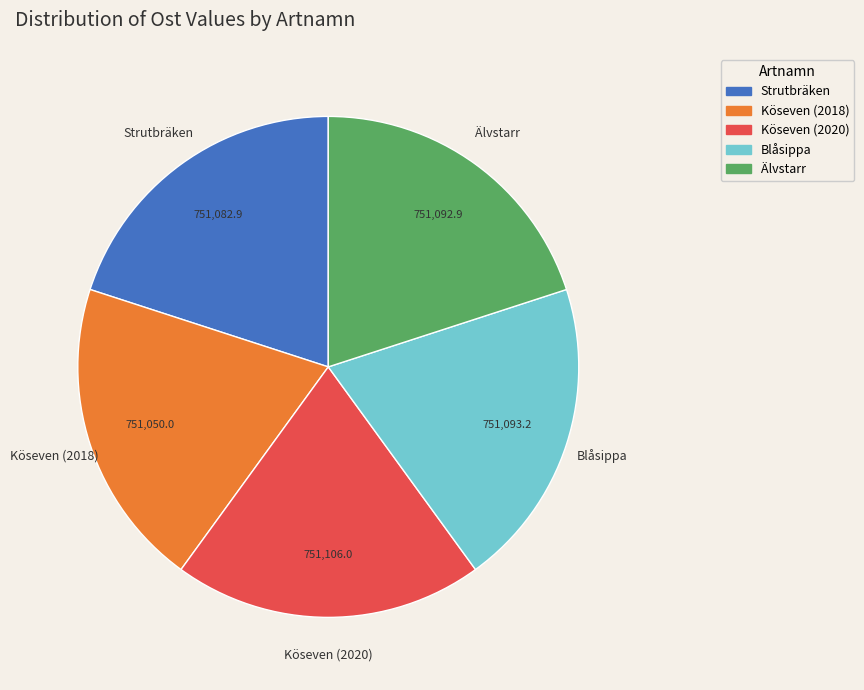

Does Blåsippa account for over 50% of the chart?

No